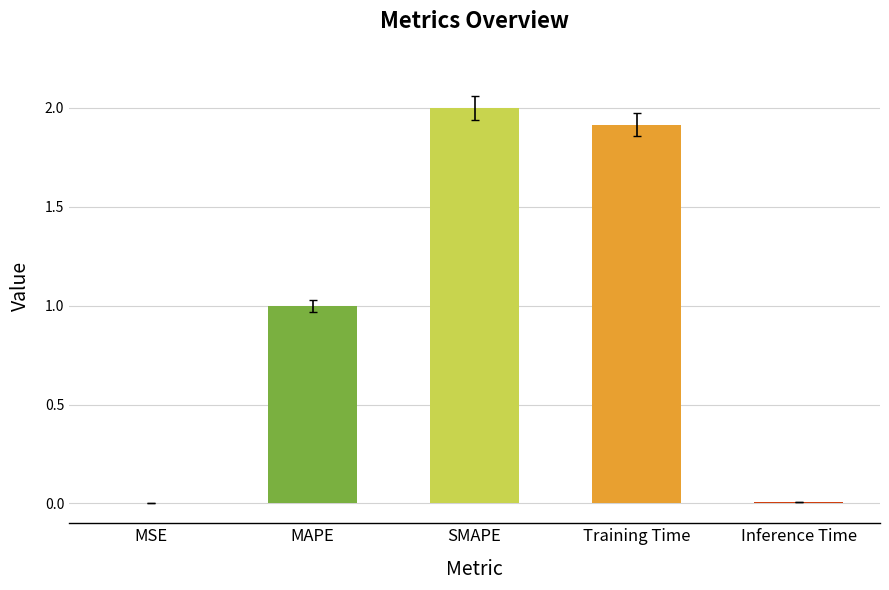

At which category does the chart reach its peak across all series?

SMAPE